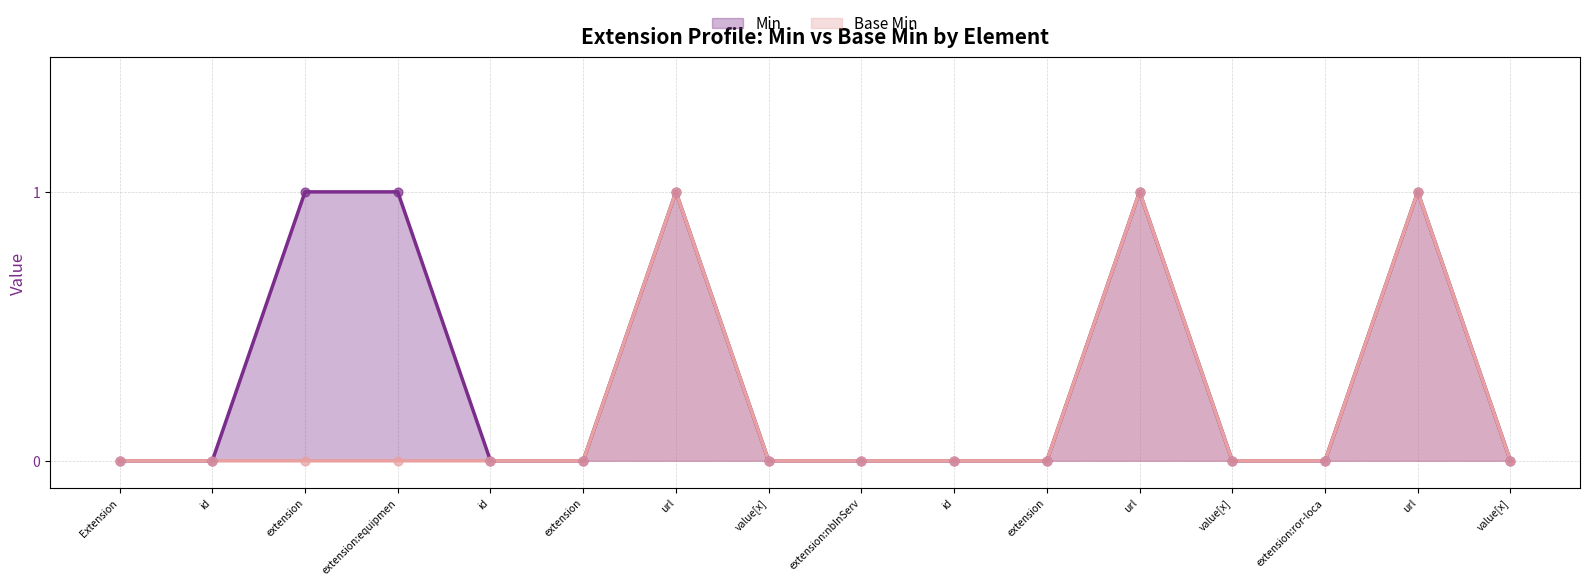

Which series has the largest total across all categories?

Min